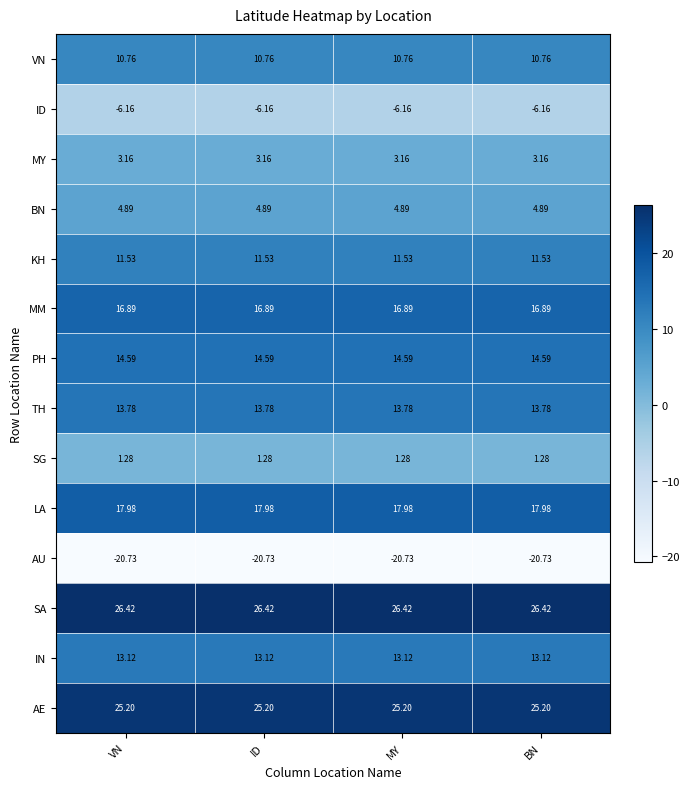

Which series has the largest total across all categories?

SA